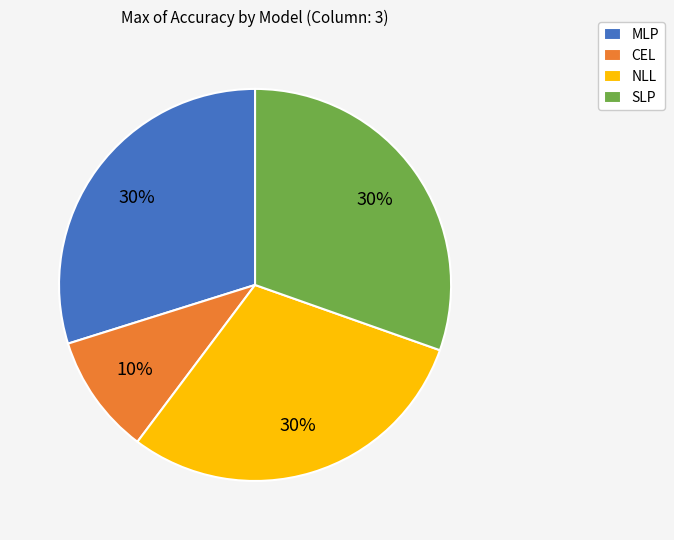

Which category has the smallest portion of the pie?

CEL